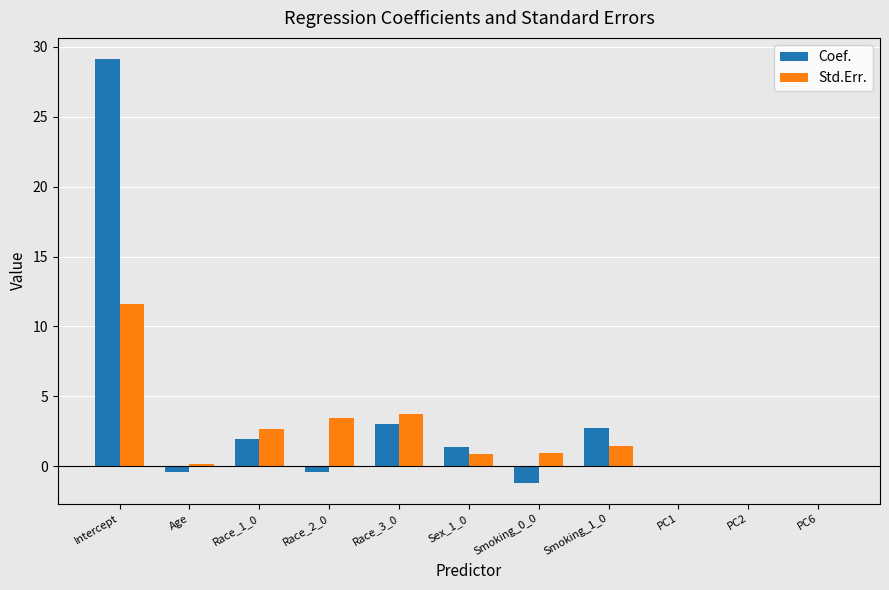

Which series changed the most between Race_3_0 and Sex_1_0?

Std.Err.